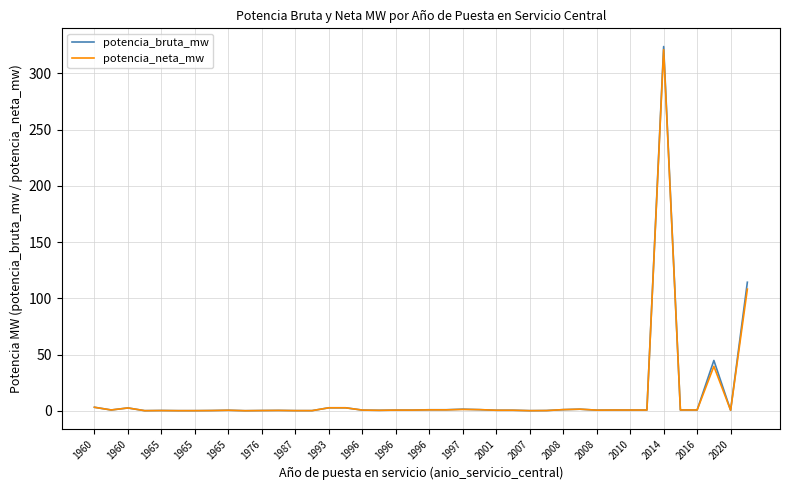

What are all the series names shown in the legend?

potencia_bruta_mw, potencia_neta_mw